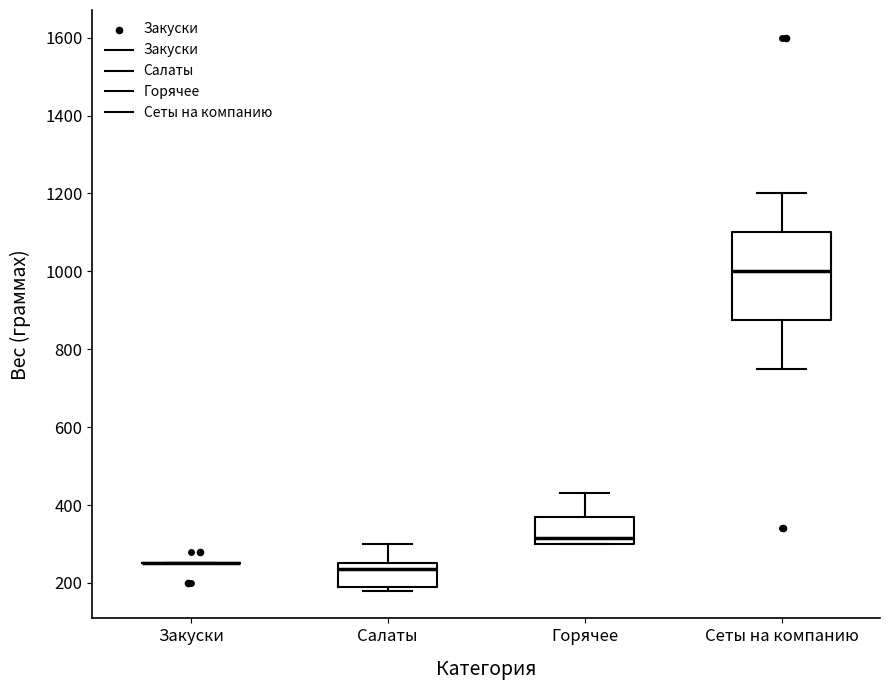

Reading left to right, transcribe this box plot: for each box, give where its median line is, the range the box spans, and where its two whiskers end, as read against the y-axis. The values are not printed on the chart, so give them approximately, as read against the axis.

Закуски: box collapsed to a line at 260, whiskers 260 to 260
Салаты: median 240, box 200 to 260, whiskers 180 to 300
Горячее: median 320, box 300 to 380, whiskers 300 to 440
Сеты на компанию: median 1000, box 880 to 1100, whiskers 760 to 1200